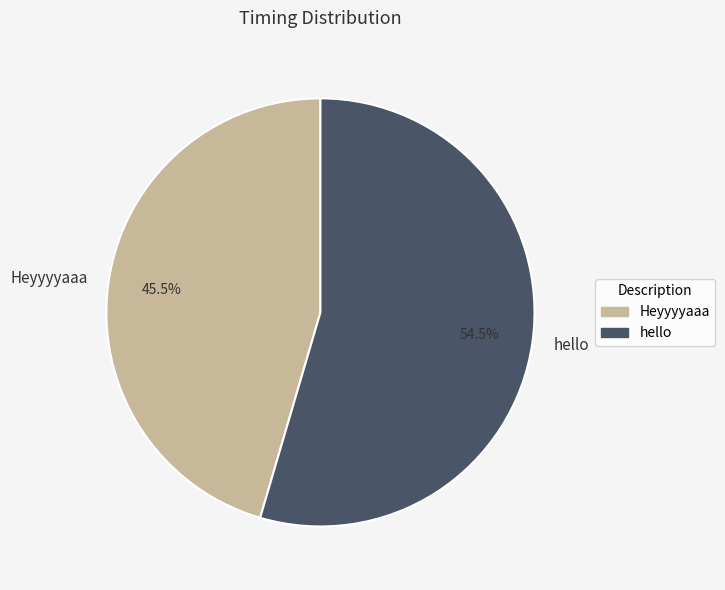

Do hello and Heyyyyaaa together represent more than half of the pie?

Yes